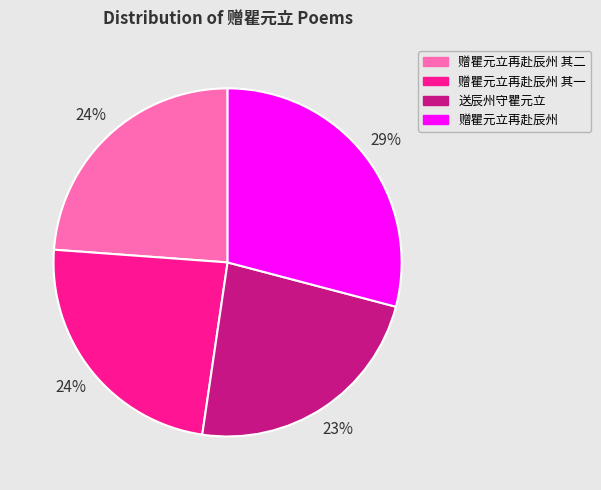

The 赠瞿元立再赴辰州 其二 slice represents 24% of the pie. True or false?

True